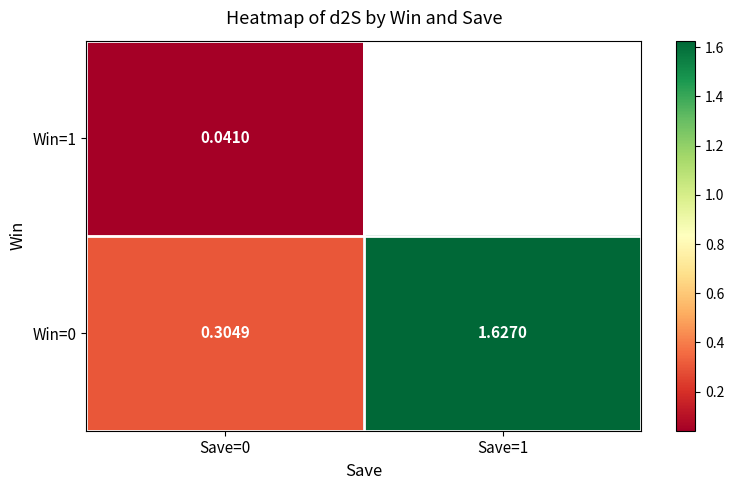

Is the value of Win=1 at Save=0 greater than the value of Win=0 at Save=0?

No